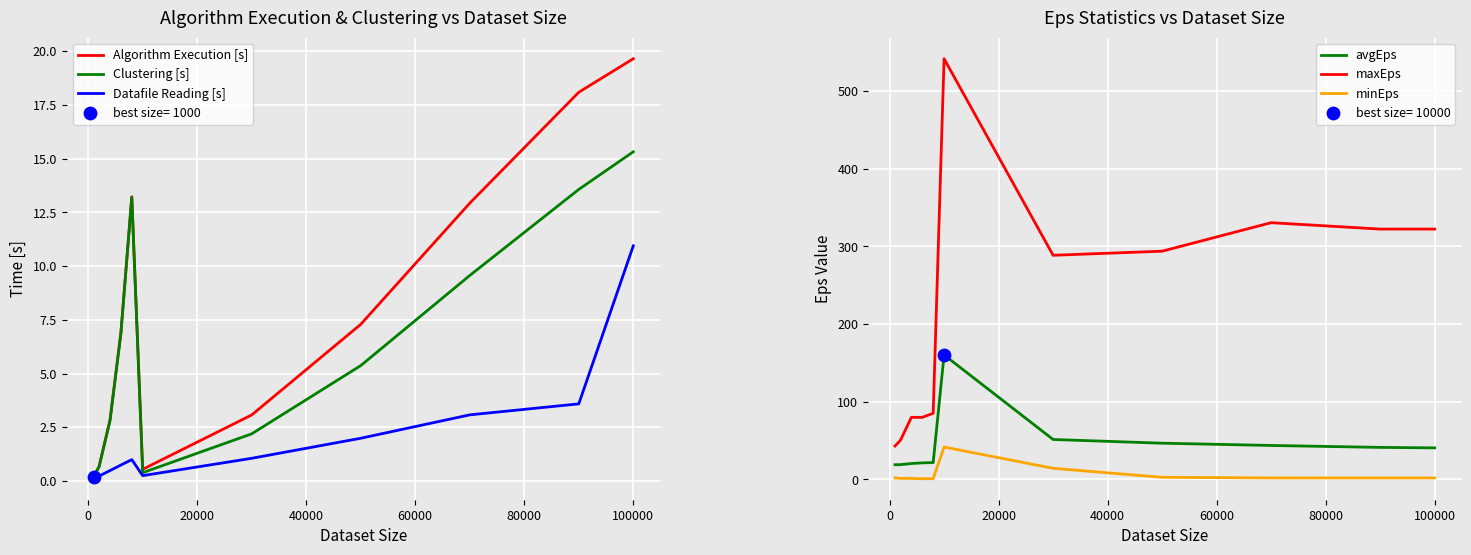

Which series has the largest total across all categories?

maxEps